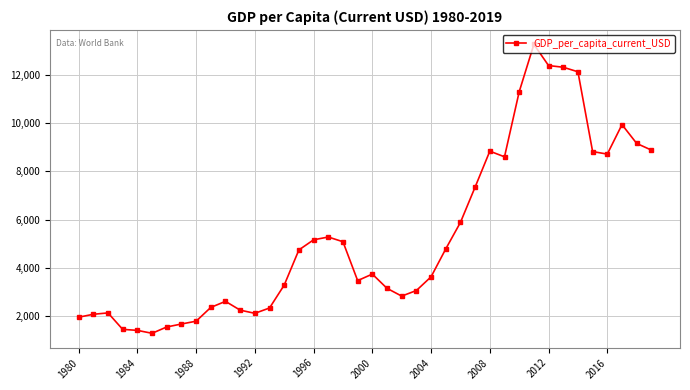

What is the sum of all values?

212934.3